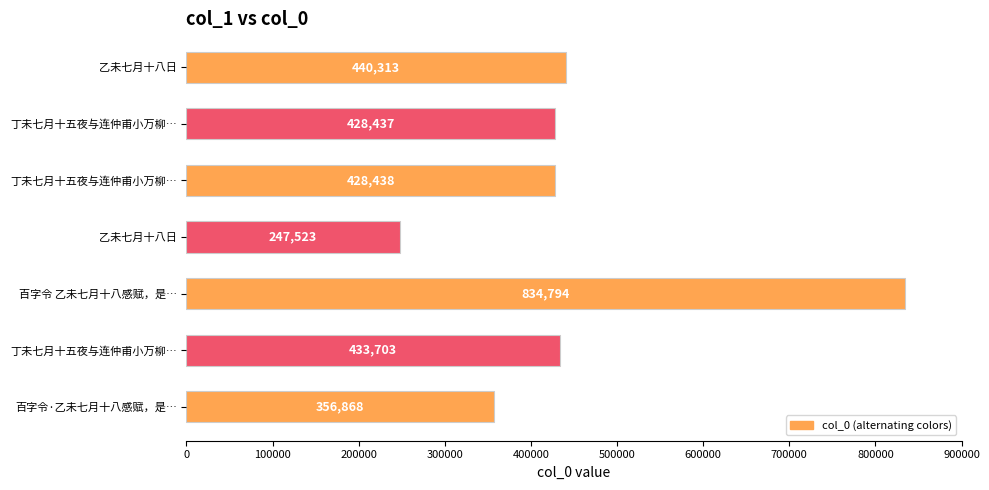

What is the average value?

452868